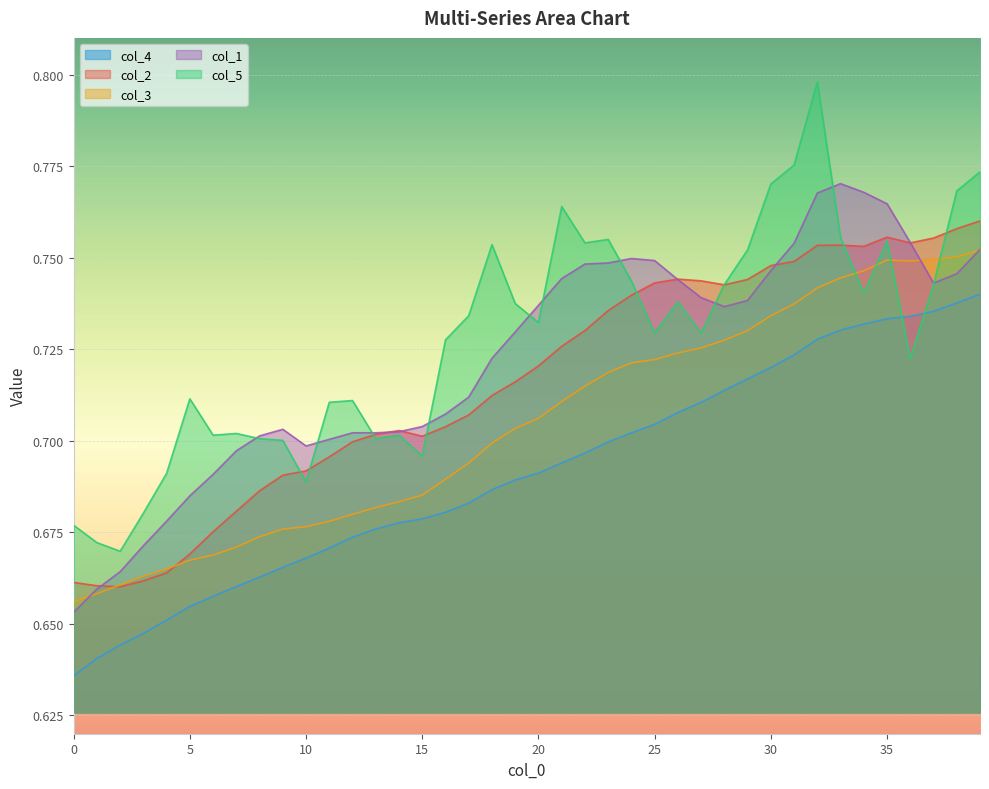

What is the label of the 11th point from the left?

10